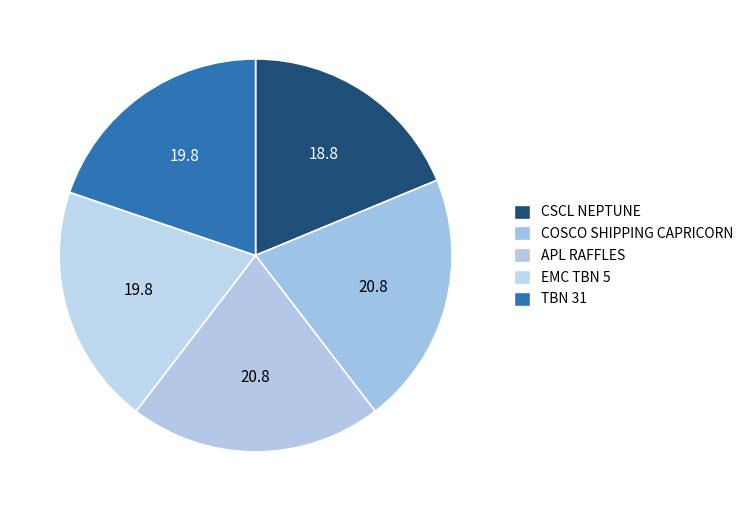

To the nearest percent, what percentage of the pie is APL RAFFLES?

21%